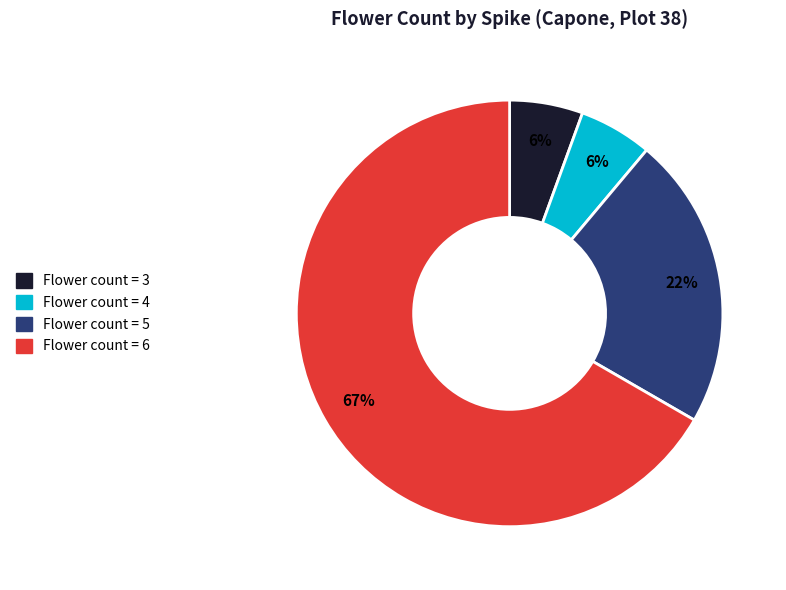

To the nearest percent, what is the average slice percentage?

25%